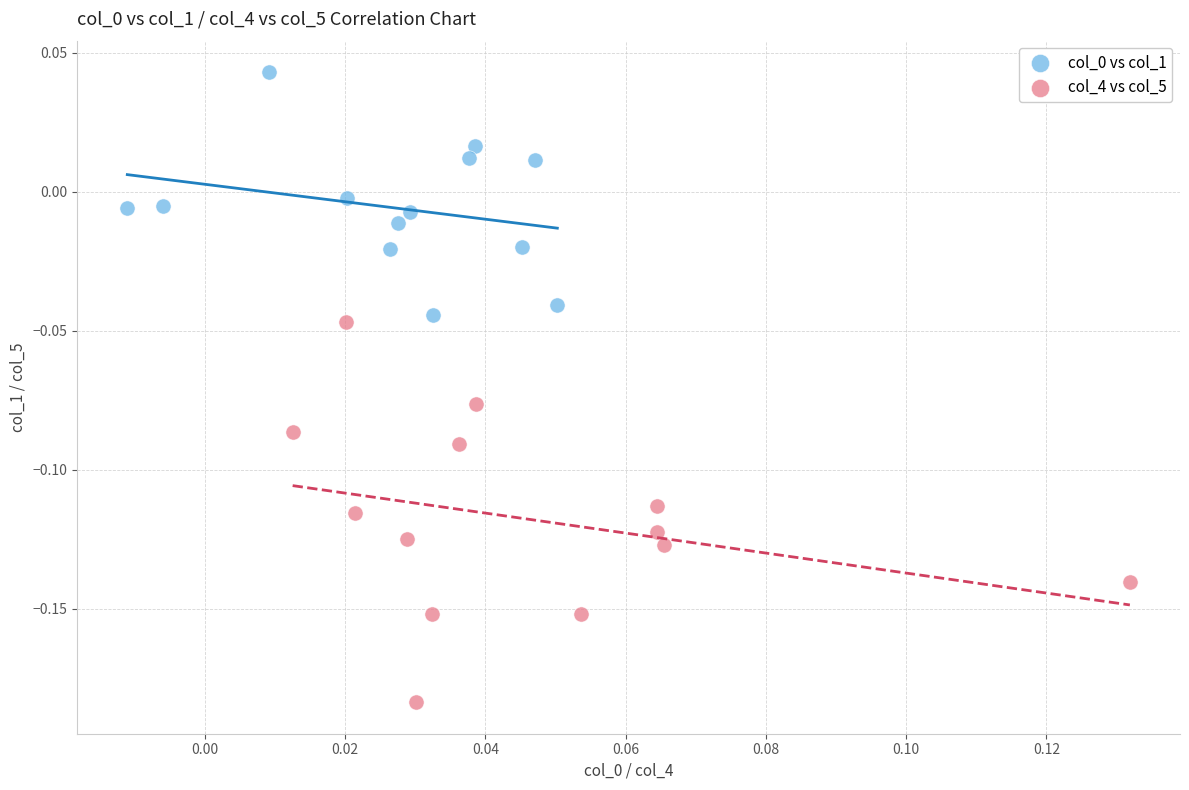

Which series contains the lowest Y value?

col_4 vs col_5